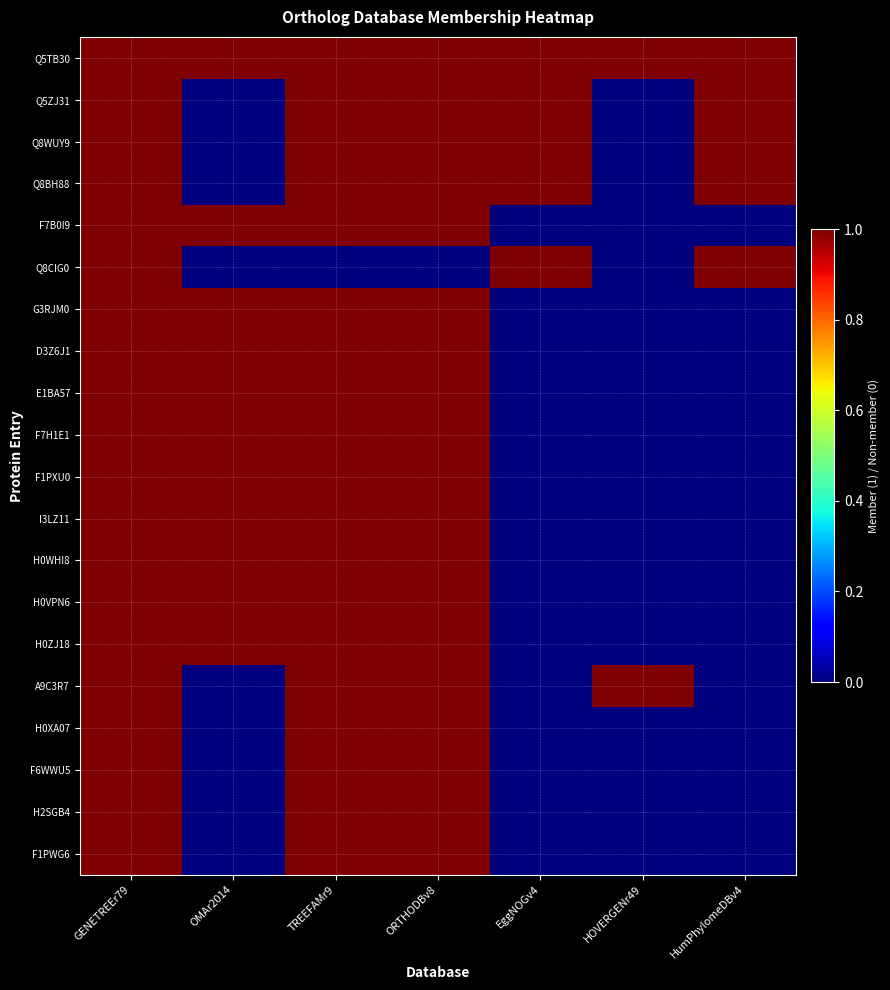

Which has a higher value, GENETREEr79 or EggNOGv4?

GENETREEr79